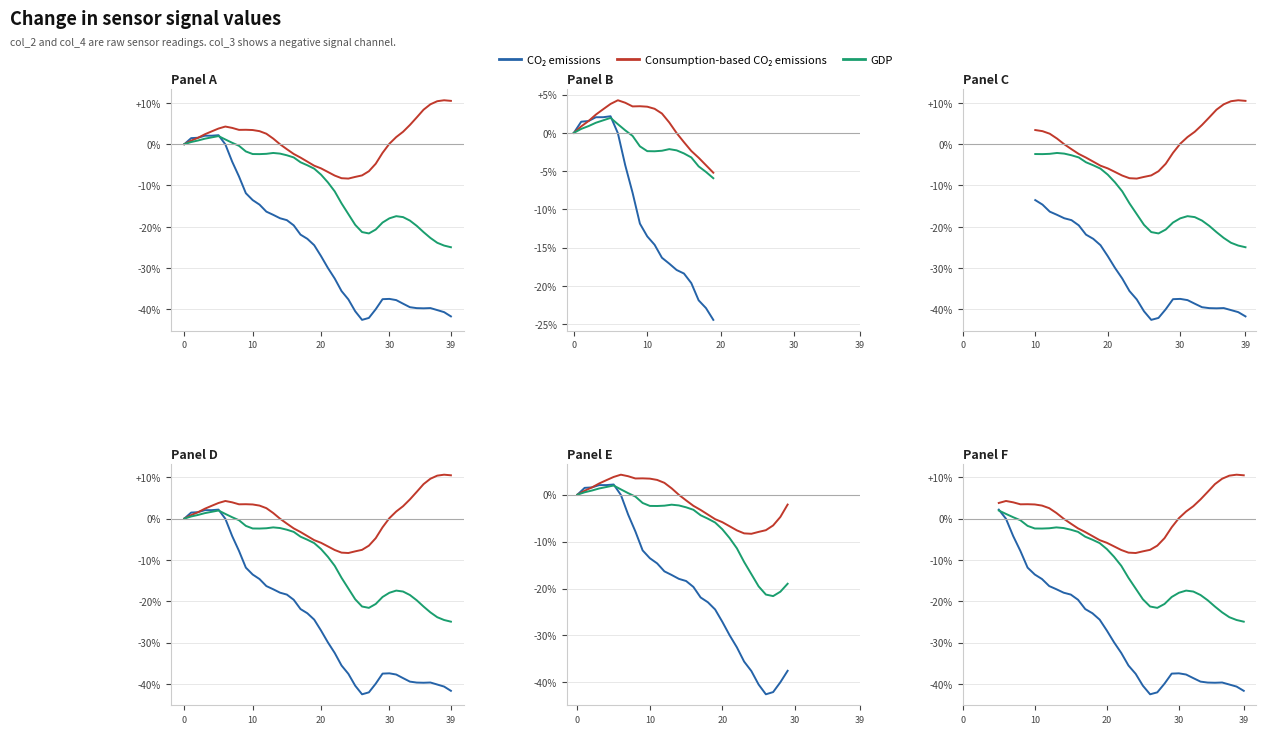

Rank the series at 20 from highest to lowest value.

Consumption-based CO₂ emissions, GDP, CO₂ emissions